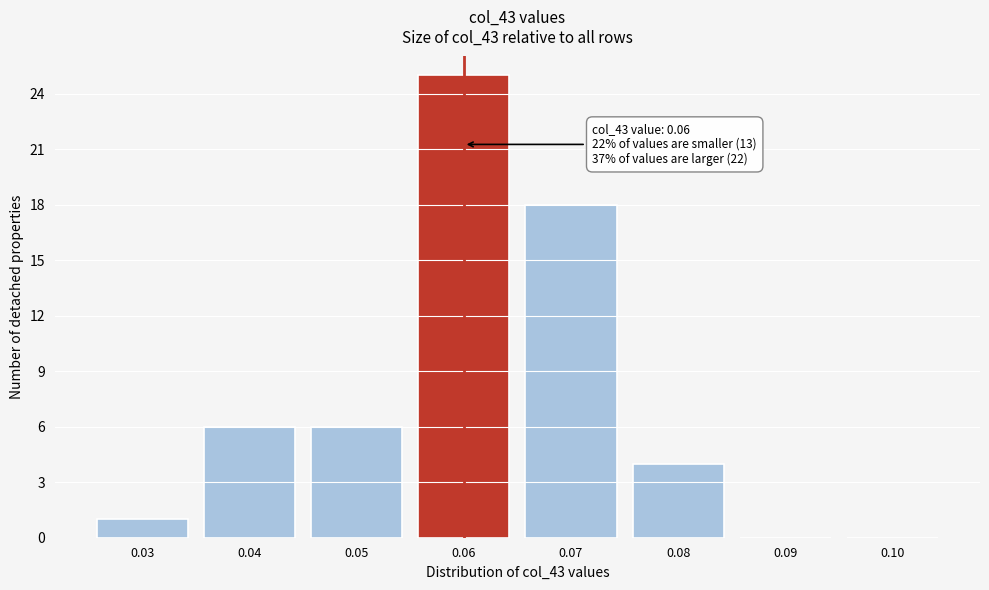

Which range on the x-axis has the tallest bar?

0.055 to 0.065